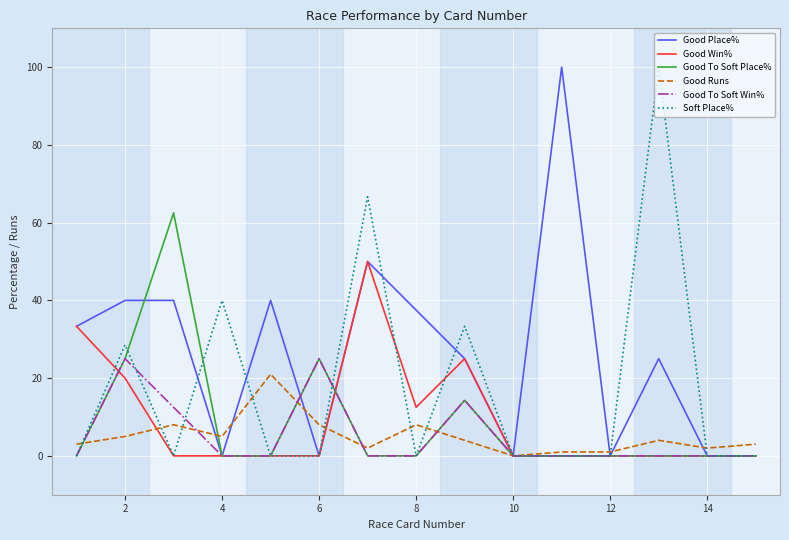

What is the greatest value displayed?

100.0